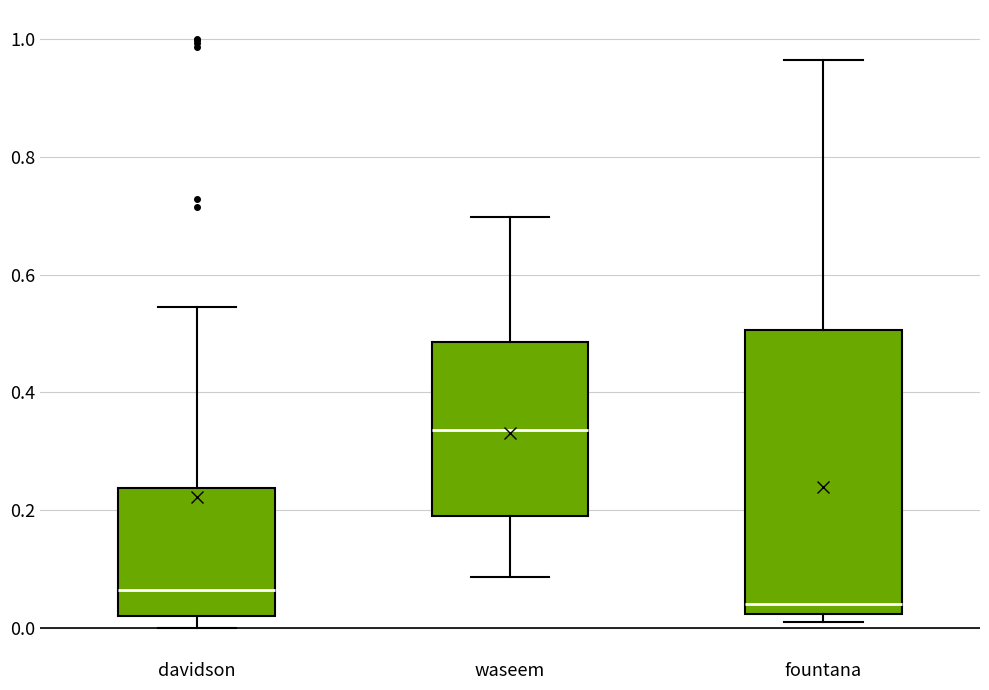

Which box has the highest median line?

waseem